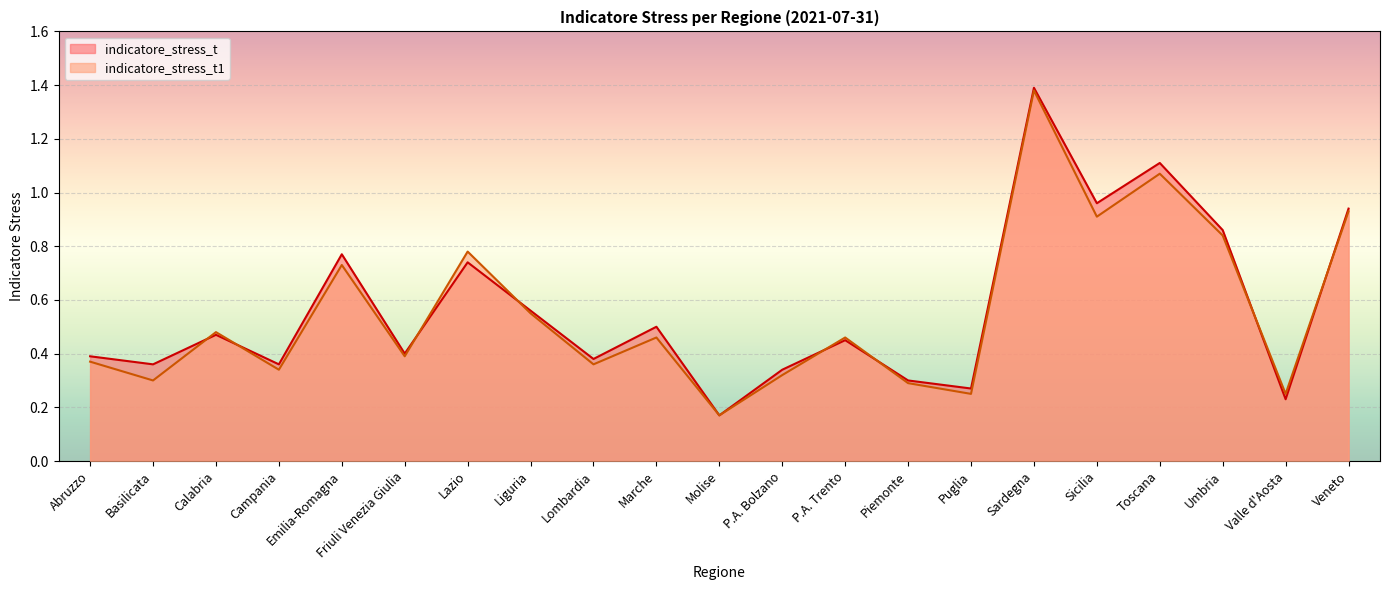

The indicatore_stress_t1 series shows 0.9 at Sicilia. True or false?

True